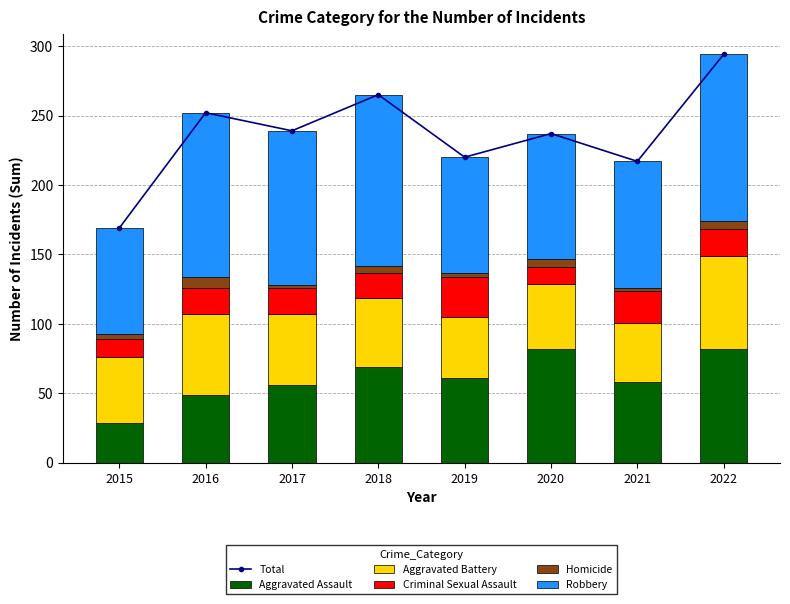

What is the approximate value of Aggravated Assault at 2021?

58